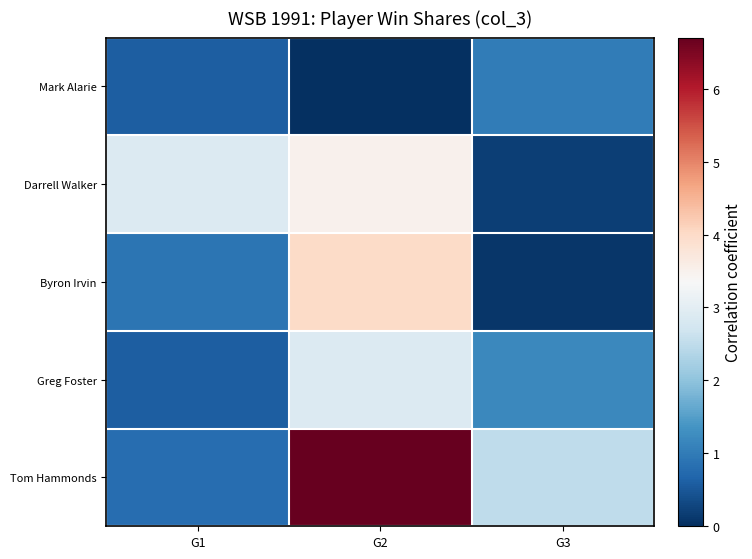

What is the difference between the highest and lowest values at G2?

6.7